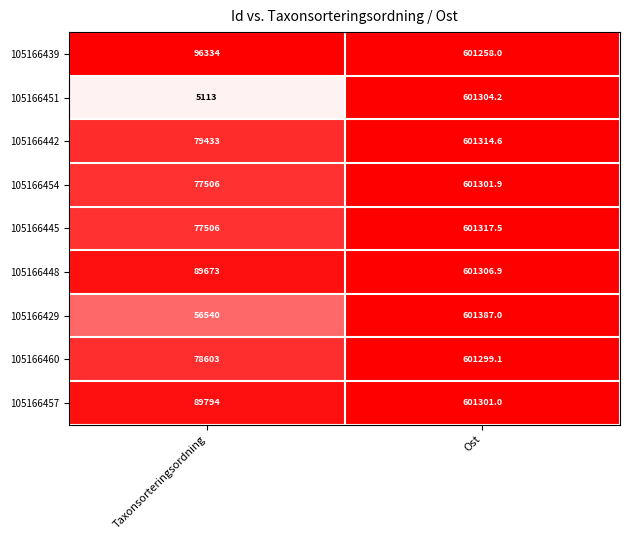

List the series in order of their peak value, lowest first.

105166439, 105166460, 105166457, 105166454, 105166451, 105166448, 105166442, 105166445, 105166429